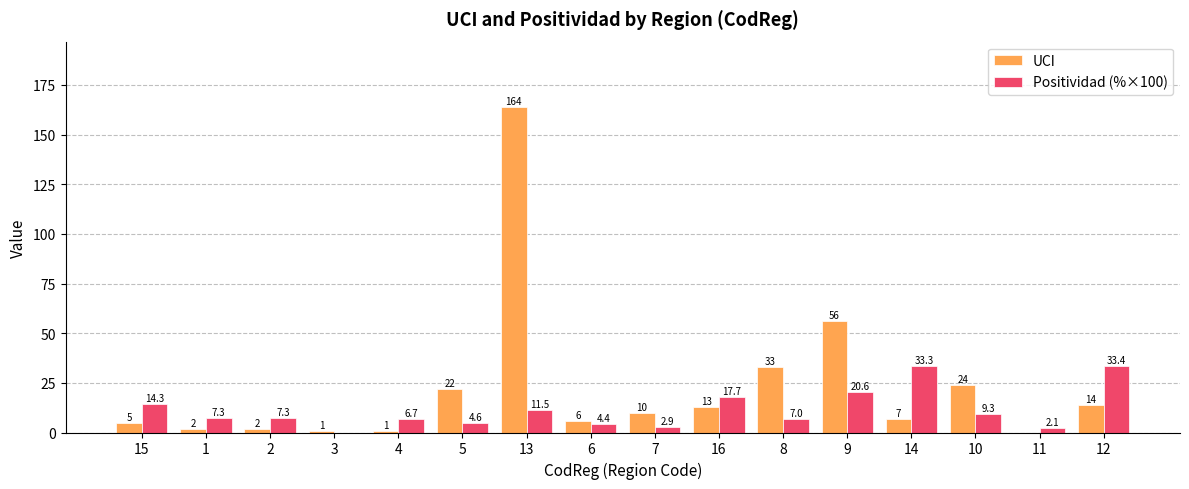

Reading right to left, what are all the values shown in this chart?

UCI: 12=14.0	11=0.0	10=24.0	14=7.0	9=56.0	8=33.0	16=13.0	7=10.0	6=6.0	13=164.0	5=22.0	4=1.0	3=1.0	2=2.0	1=2.0	15=5.0
Positividad (%×100): 12=33.4	11=2.1	10=9.3	14=33.3	9=20.6	8=7.0	16=17.7	7=2.9	6=4.4	13=11.5	5=4.6	4=6.7	3=0.0	2=7.3	1=7.3	15=14.3